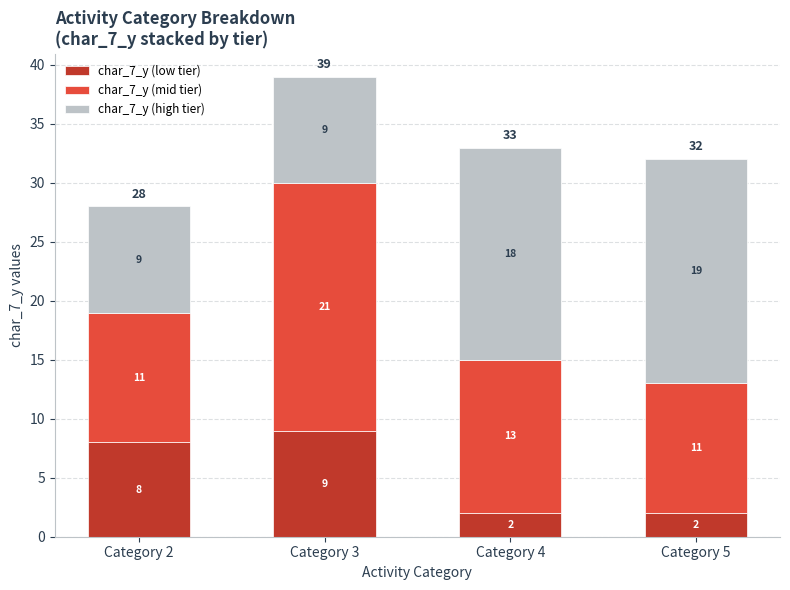

Does the chart contain any negative values?

No